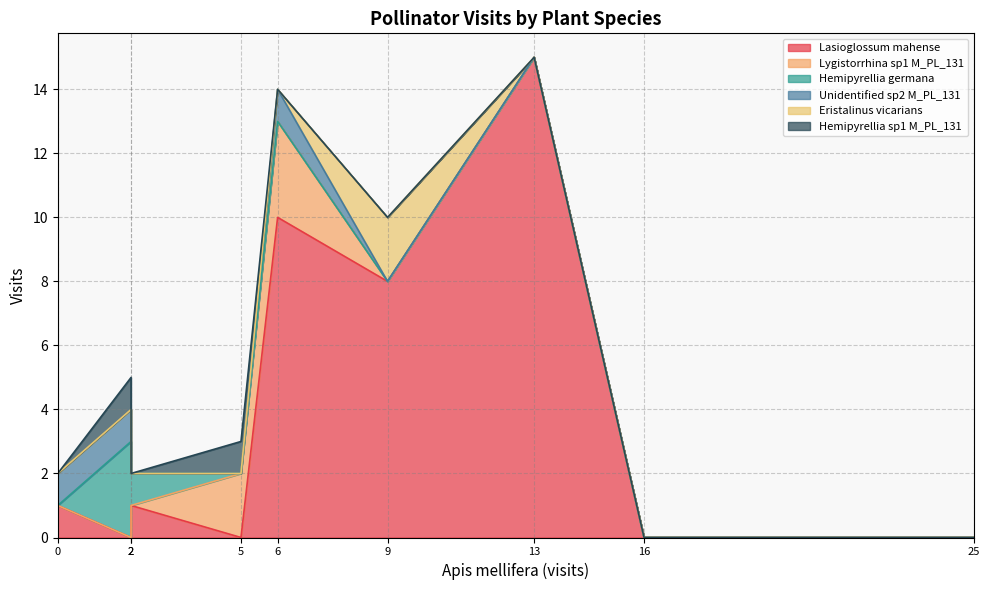

At how many categories does at least one series exceed 2?

4